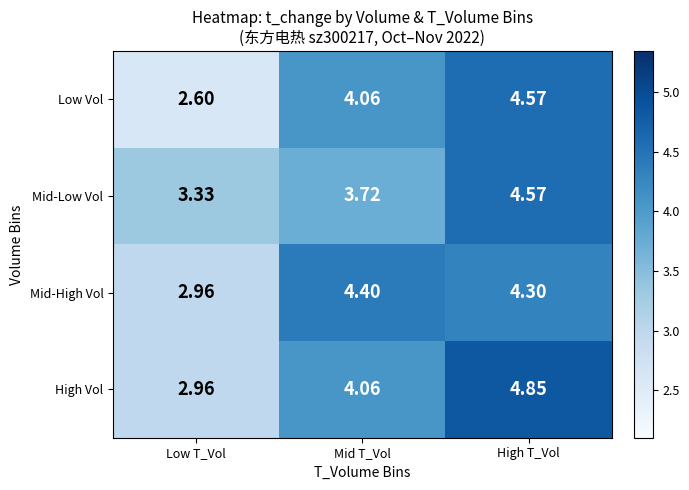

Which series changed the most between Low T_Vol and Mid T_Vol?

Low Vol